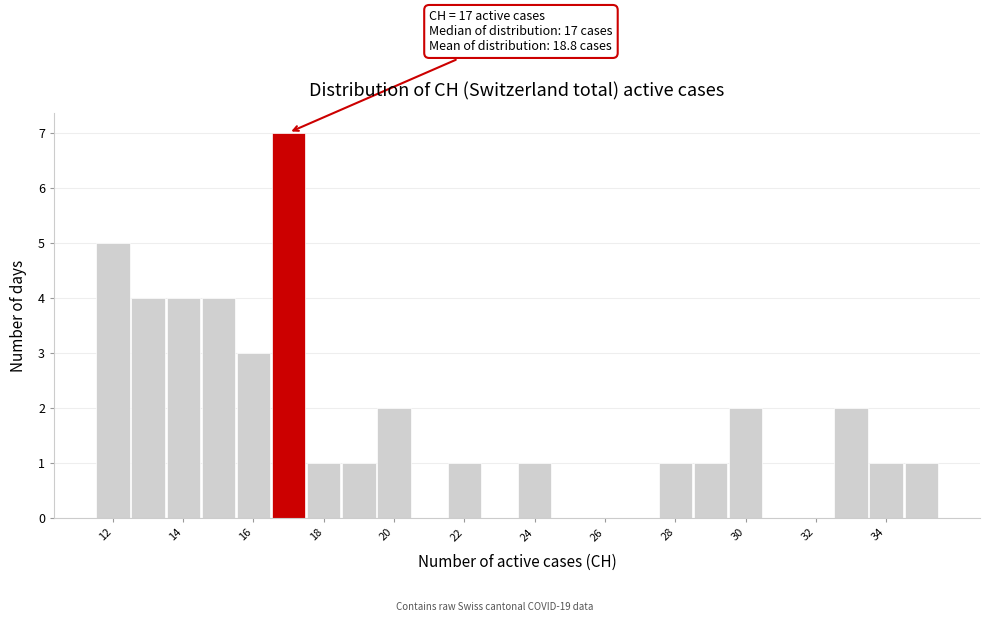

Which range on the x-axis has the tallest bar?

16.5 to 17.5